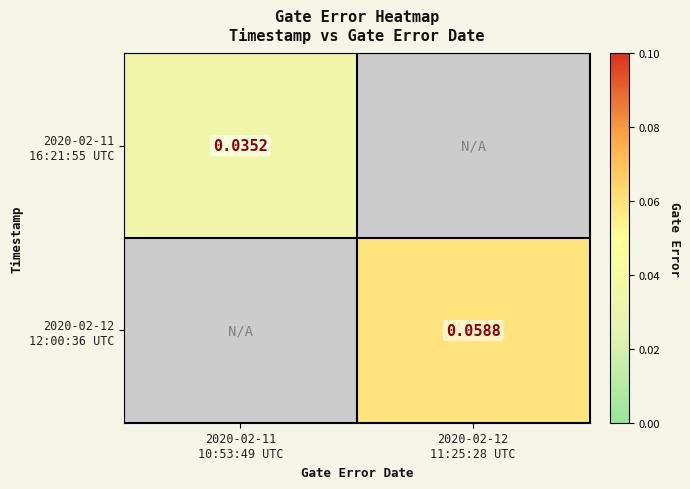

Rank the series by their maximum value, from lowest to highest.

2020-02-11 16:21:55 UTC, 2020-02-12 12:00:36 UTC